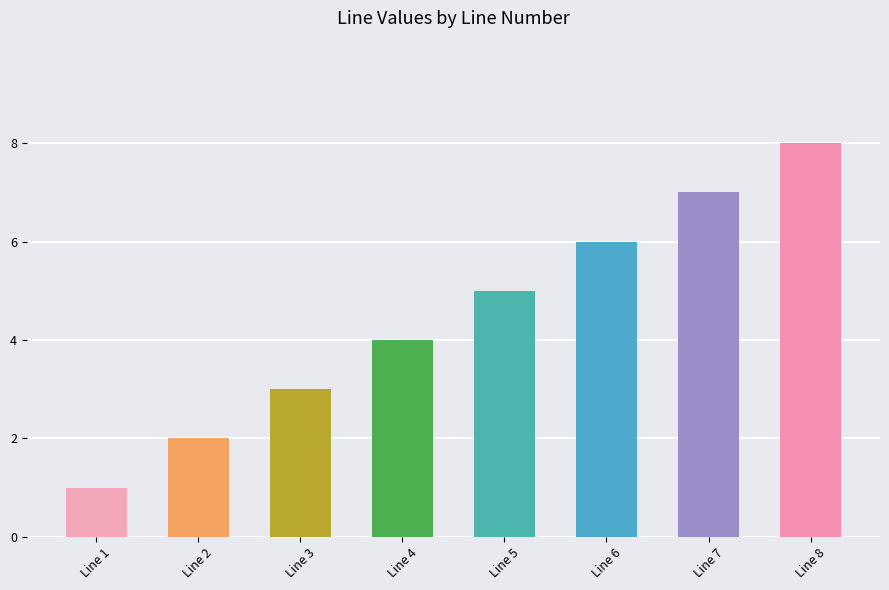

How many values are below 5?

4